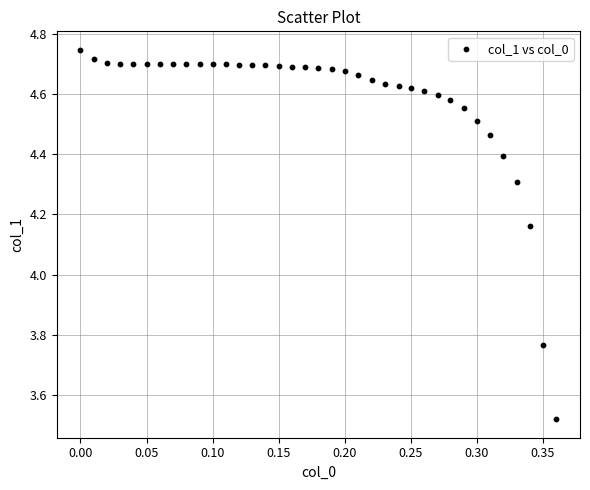

What is the range of Y values (max minus min)?

1.2